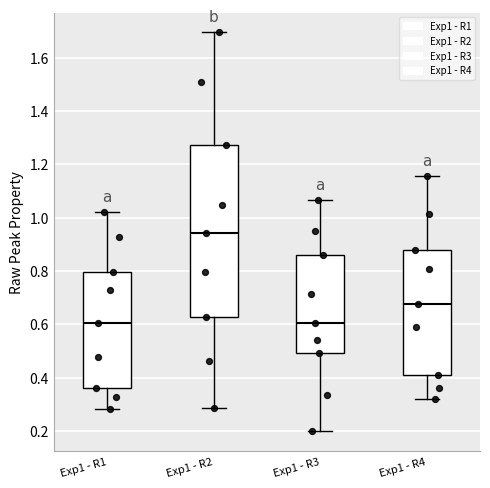

Reading left to right, transcribe this box plot: for each box, give where its median line is, the range the box spans, and where its two whiskers end, as read against the y-axis. The values are not printed on the chart, so give them approximately, as read against the axis.

Exp1 - R1: median 0.60, box 0.36 to 0.80, whiskers 0.28 to 1.02
Exp1 - R2: median 0.94, box 0.62 to 1.28, whiskers 0.28 to 1.70
Exp1 - R3: median 0.60, box 0.50 to 0.86, whiskers 0.20 to 1.06
Exp1 - R4: median 0.68, box 0.40 to 0.88, whiskers 0.32 to 1.16